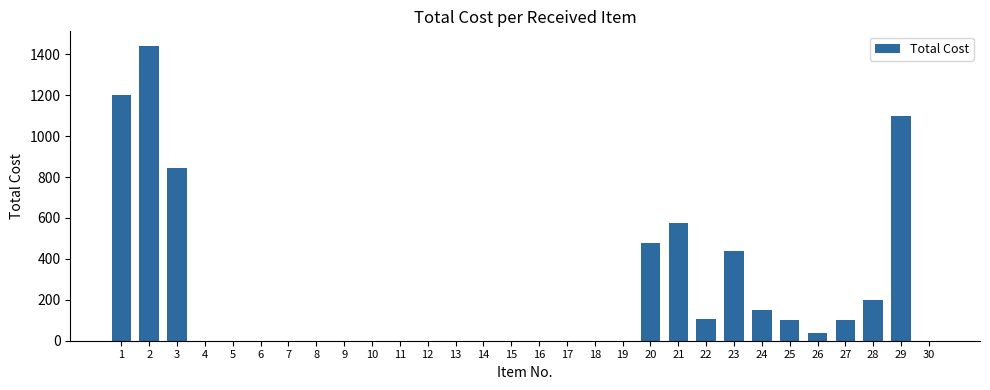

Is it true that the value at 7 is 0.0?

True